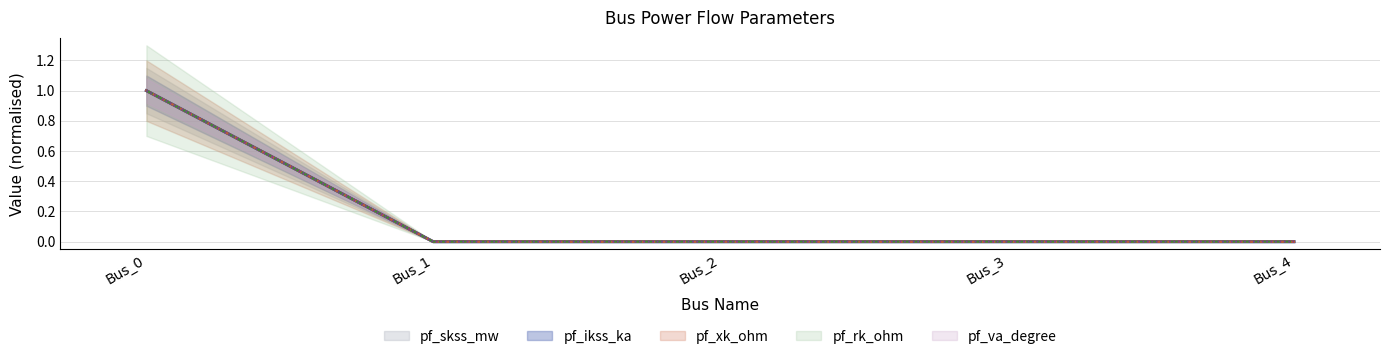

What is the highest value of the pf_va_degree series?

1